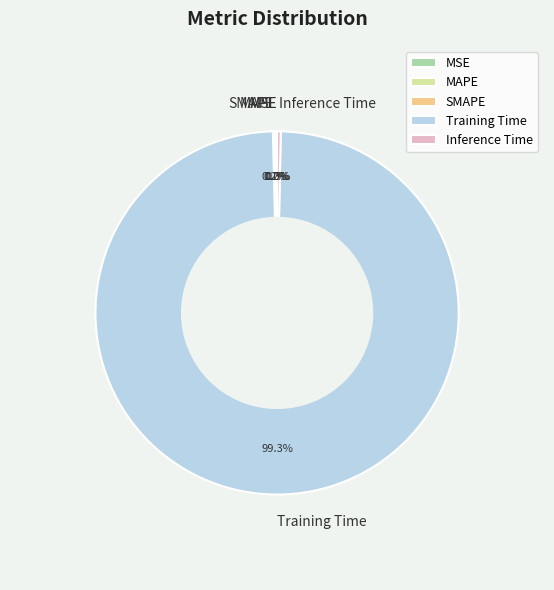

Combined, what portion of the pie is Training Time and Inference Time?

99.6%